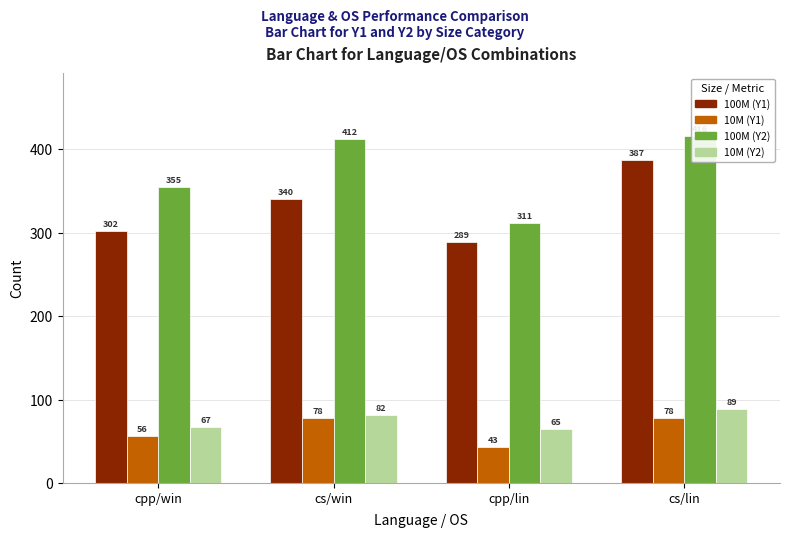

Rank the categories by 100M (Y1) value from highest to lowest.

cs/lin, cs/win, cpp/win, cpp/lin